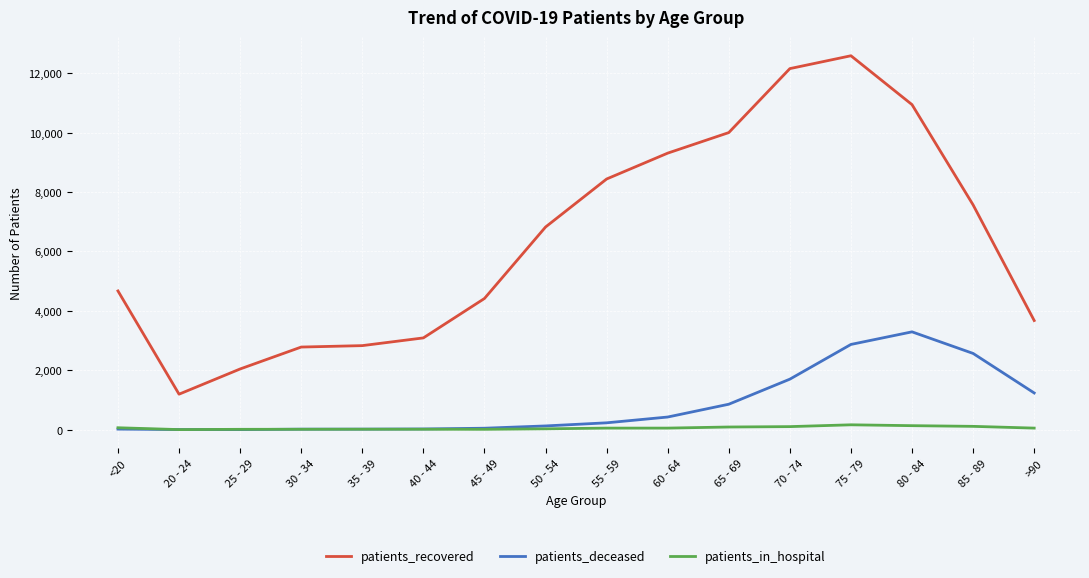

Read the patients_recovered value at 50 - 54, to the nearest 50.

6800